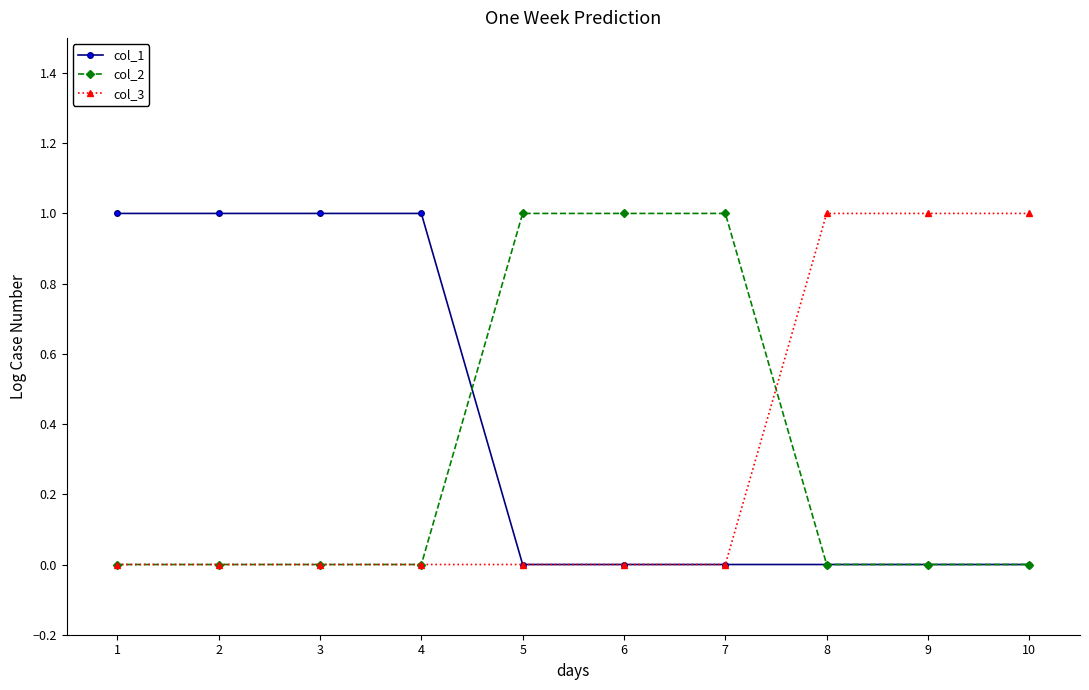

What are all the series names shown in the legend?

col_1, col_2, col_3